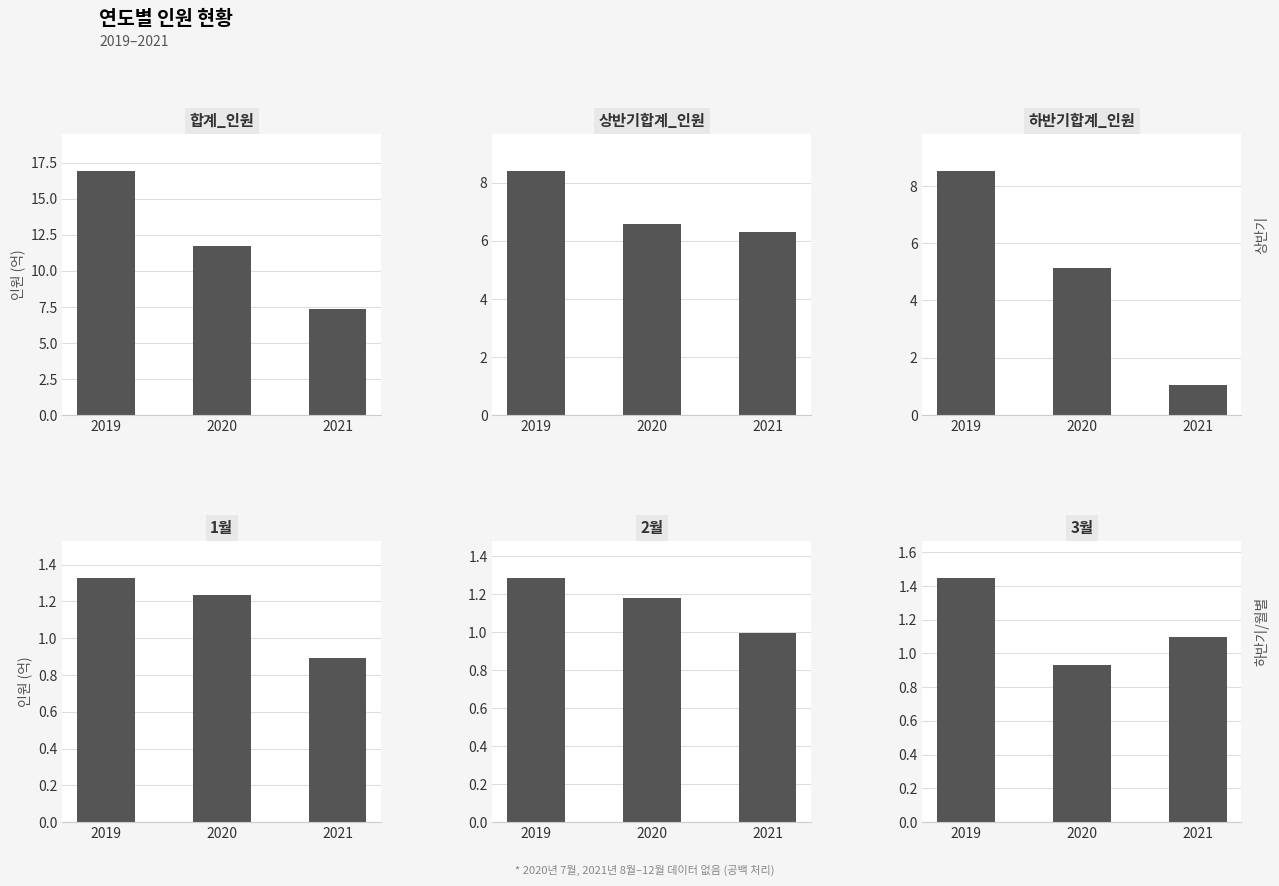

Count the 상반기합계_인원 values in the range 6 to 8.

2